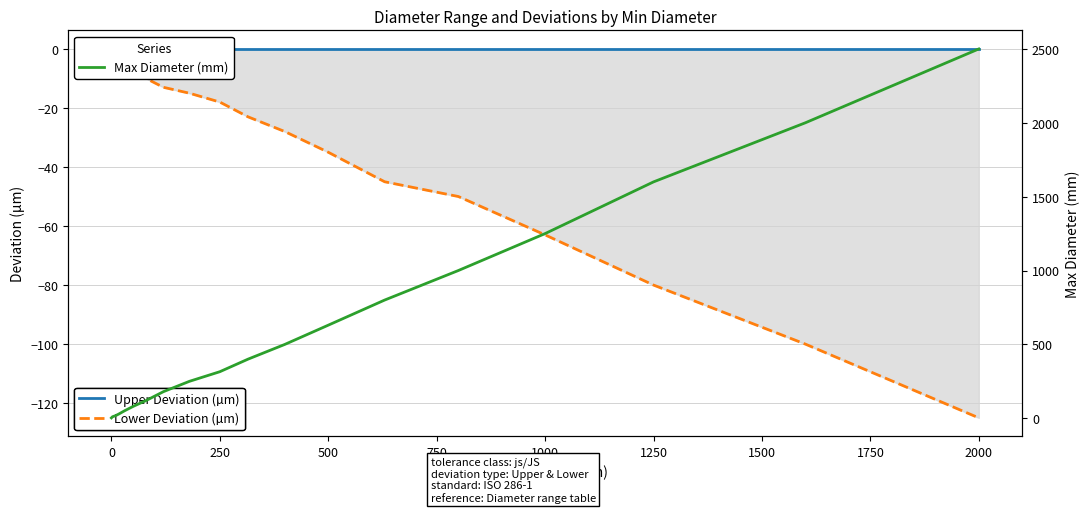

What are all the series names shown in the legend?

Upper Deviation (µm), Lower Deviation (µm), Max Diameter (mm)